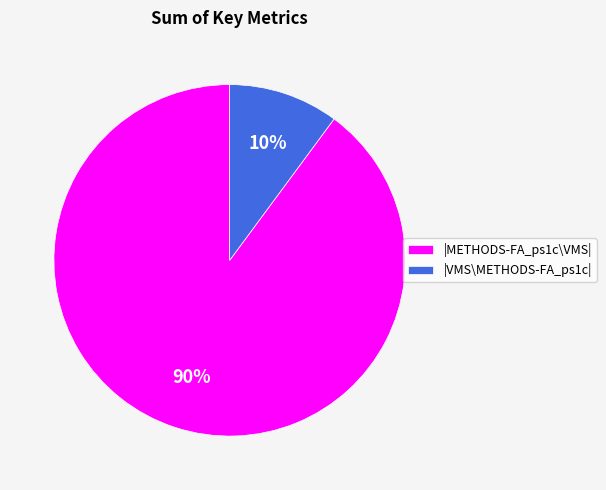

Do |VMS\METHODS-FA_ps1c| and |METHODS-FA_ps1c\VMS| together represent more than half of the pie?

Yes